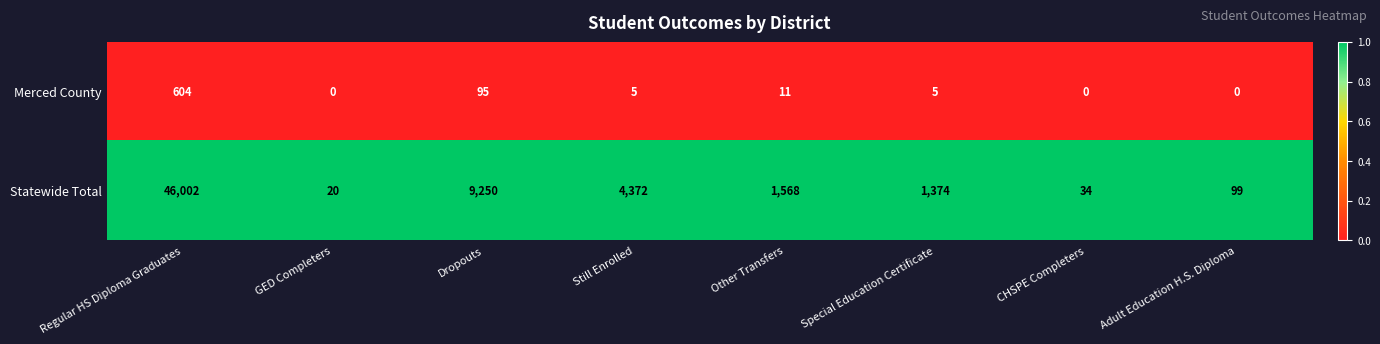

What is the difference between the highest and lowest values at CHSPE Completers?

34